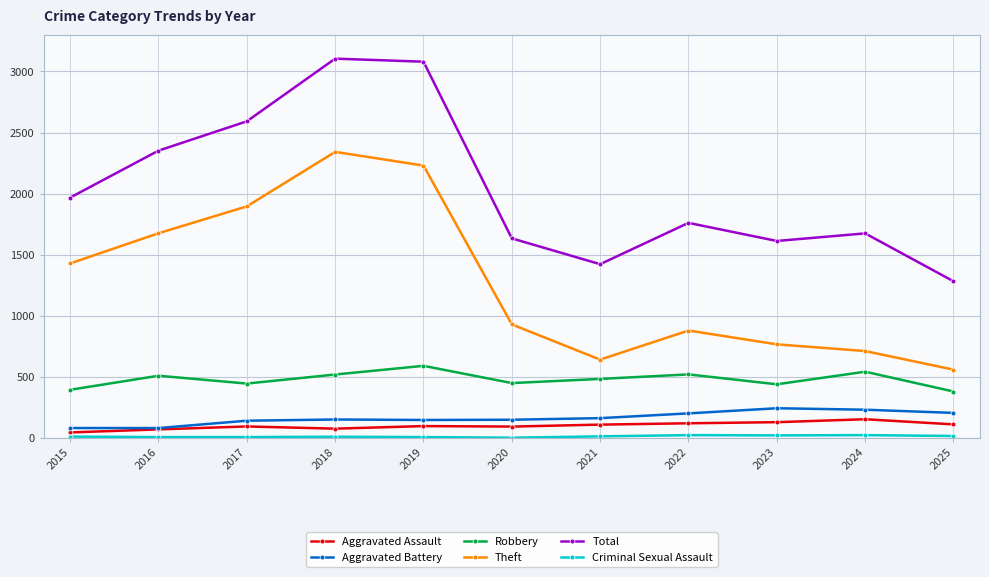

True or false: Aggravated Battery and Total intersect in this chart.

False